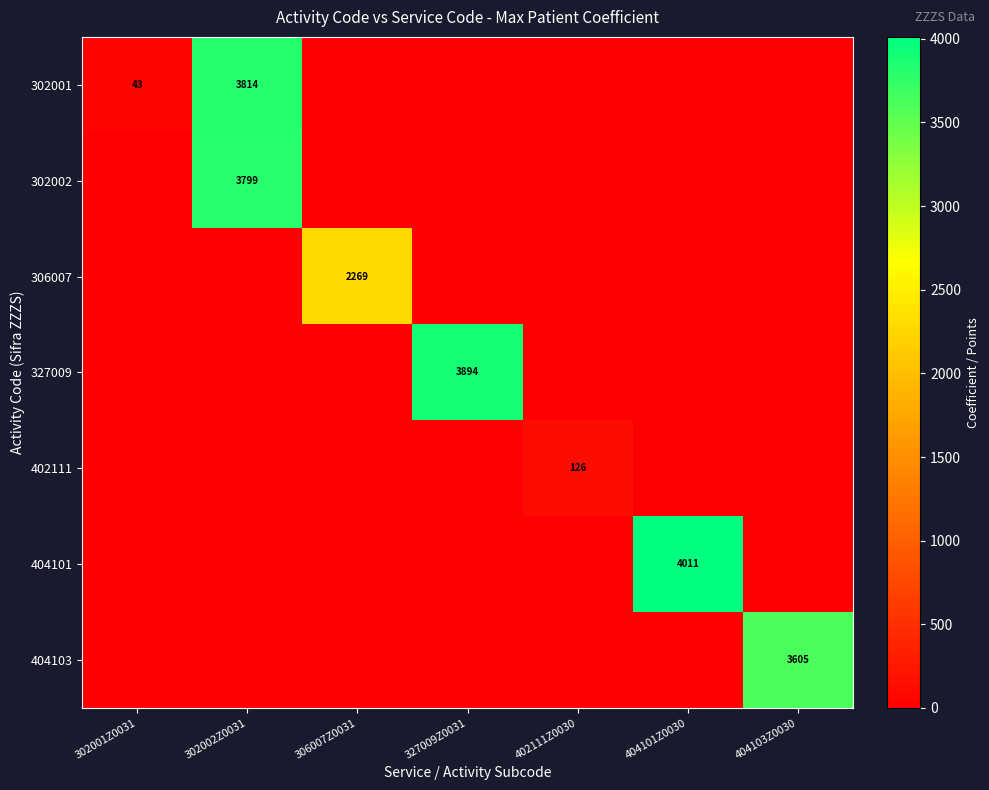

Rank the categories by 402111 value from lowest to highest.

302001Z0031, 302002Z0031, 306007Z0031, 327009Z0031, 404101Z0030, 404103Z0030, 402111Z0030